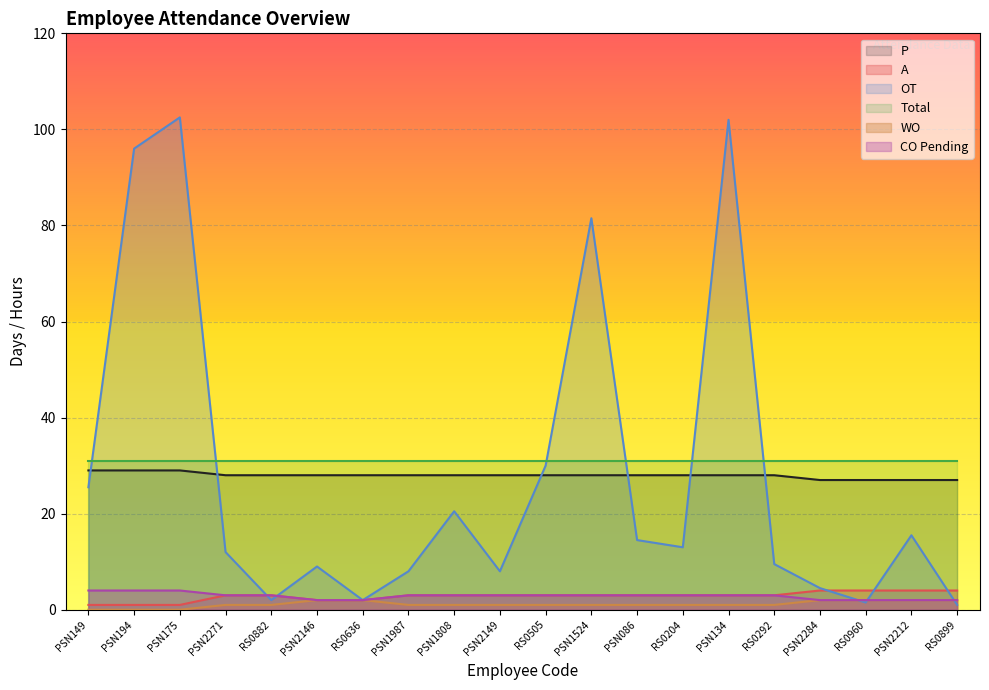

Which series has the largest total across all categories?

Total